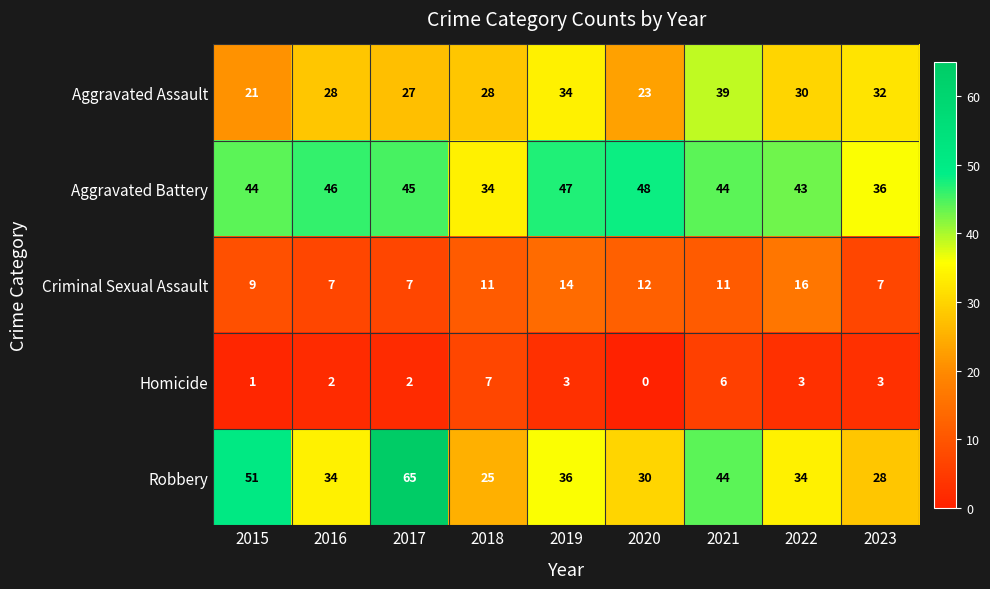

Which series has the largest total across all categories?

Aggravated Battery